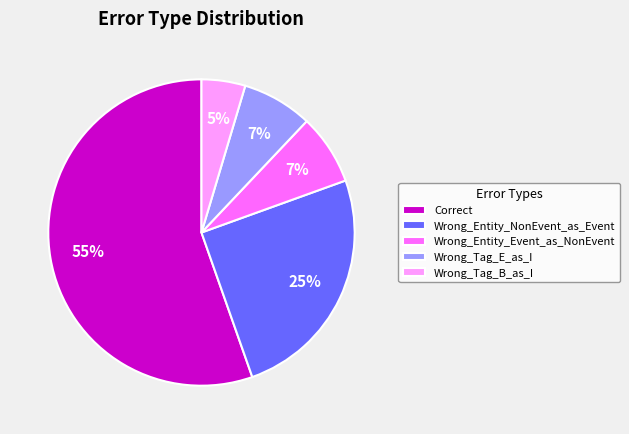

Which has a higher value, Wrong_Tag_B_as_I or Wrong_Tag_E_as_I?

Wrong_Tag_E_as_I